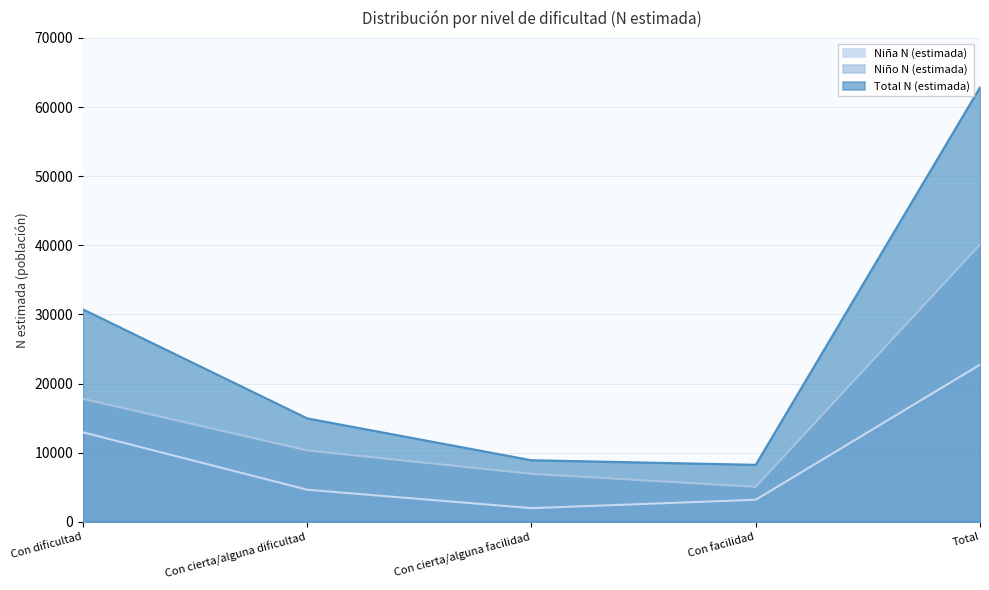

Rank the series by their average value, from lowest to highest.

Niña N (estimada), Niño N (estimada), Total N (estimada)